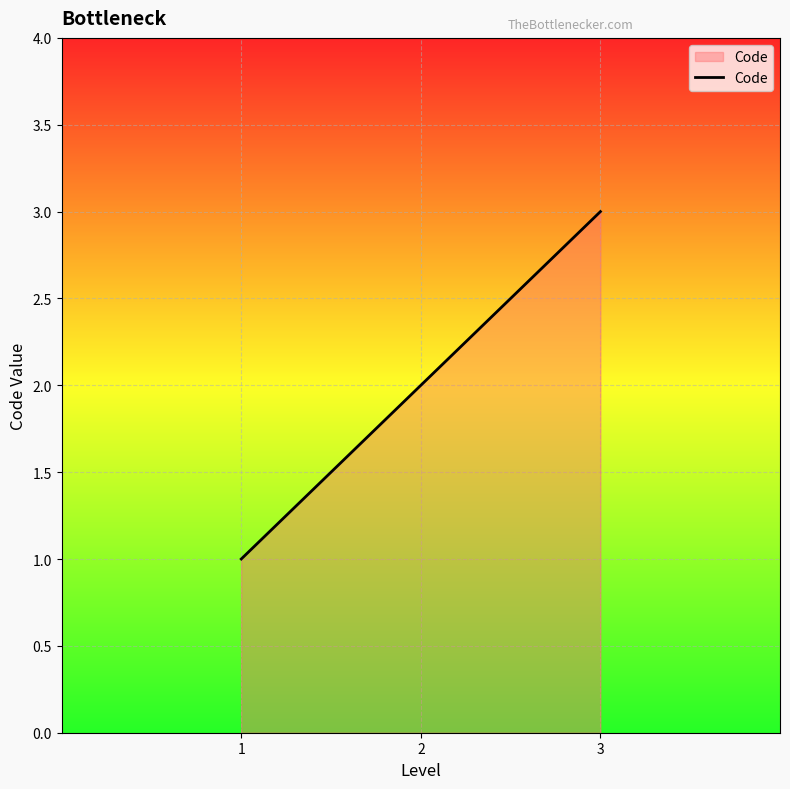

Is it true that the value at 1 is 1?

True